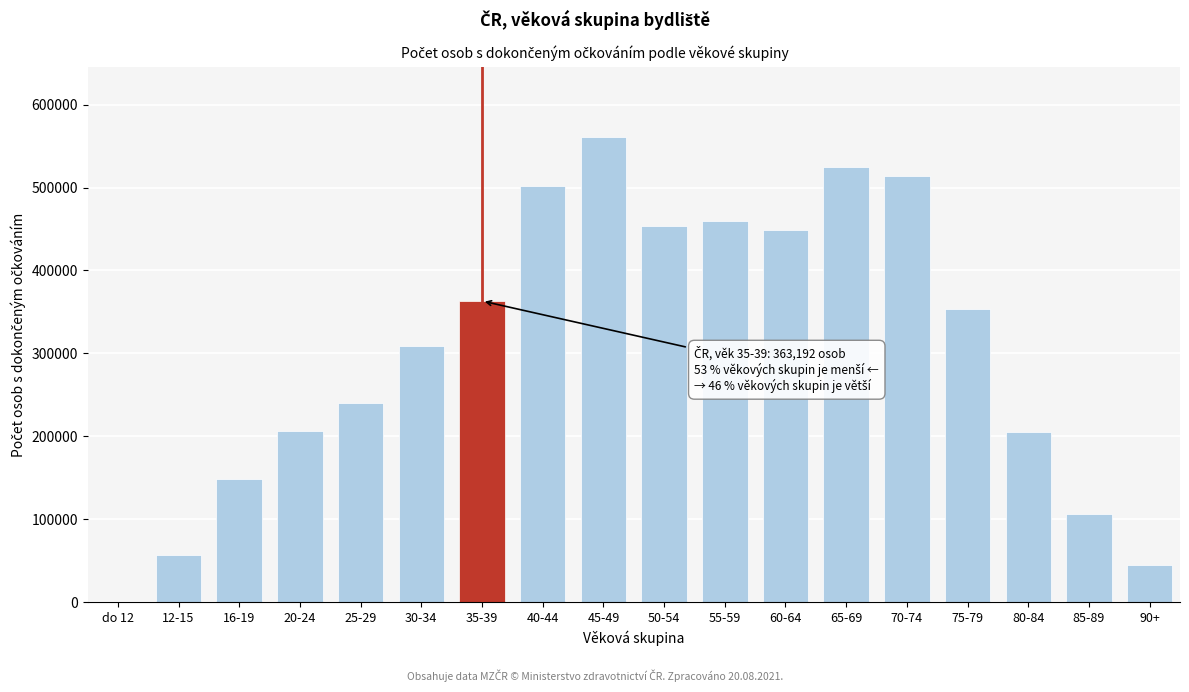

What is the change in value from 12-15 to 45-49?

+504479